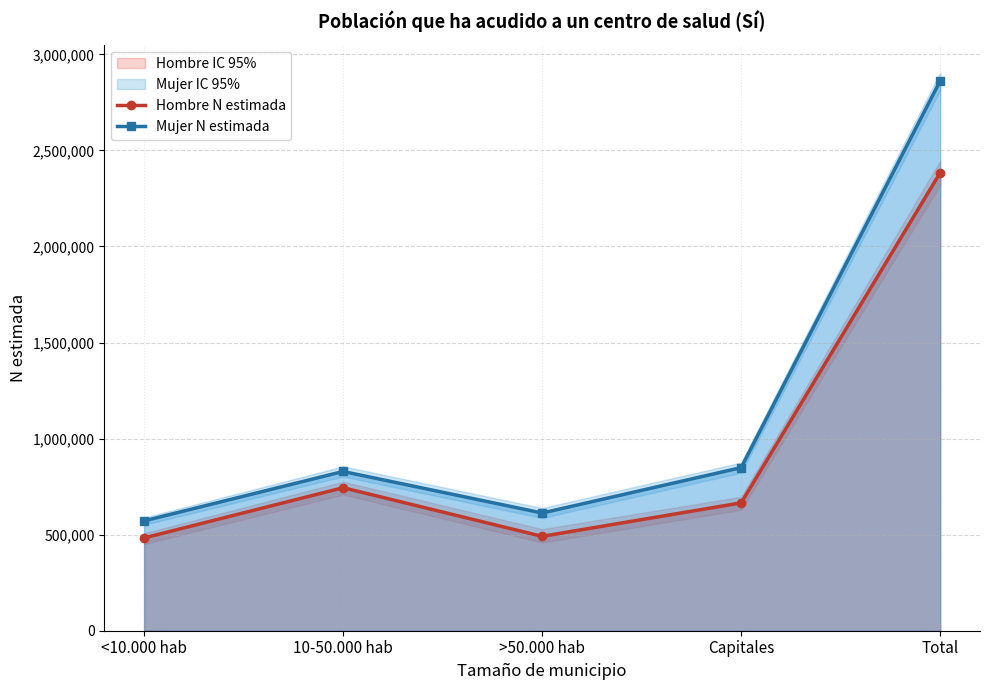

The value of Hombre N estimada at Total is 579240. True or false?

False